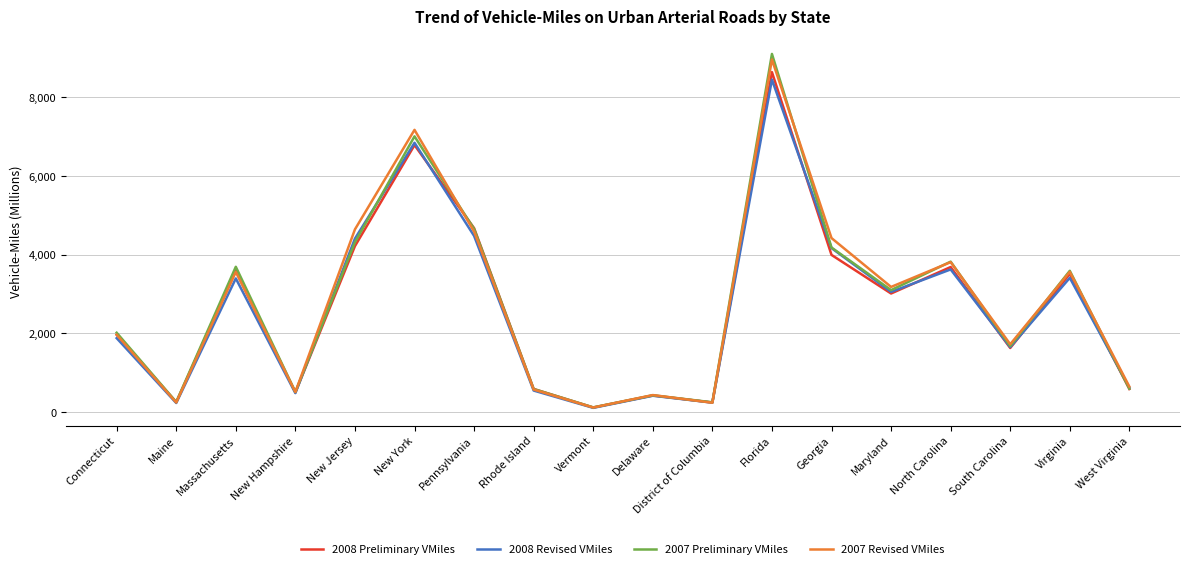

Which series changed the most between Delaware and North Carolina?

2007 Preliminary VMiles